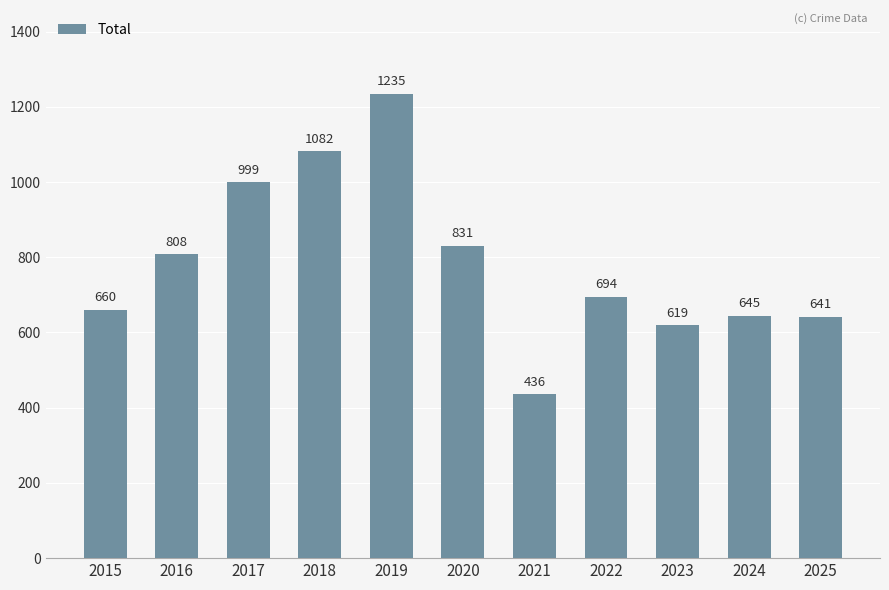

Rank the categories by value from lowest to highest.

2021, 2023, 2025, 2024, 2015, 2022, 2016, 2020, 2017, 2018, 2019